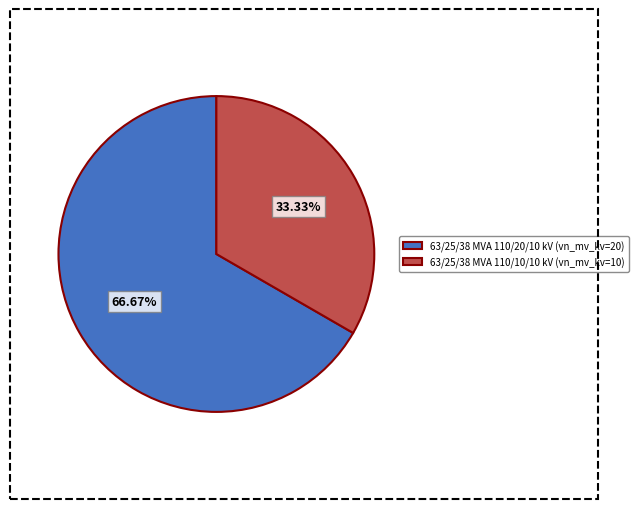

Which category accounts for the majority?

63/25/38 MVA 110/20/10 kV